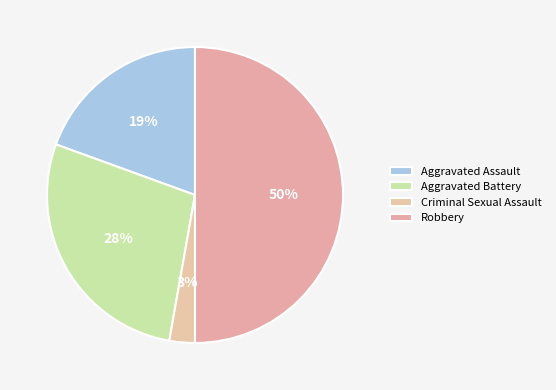

To the nearest percent, what is the combined percentage of Robbery and Aggravated Battery?

78%